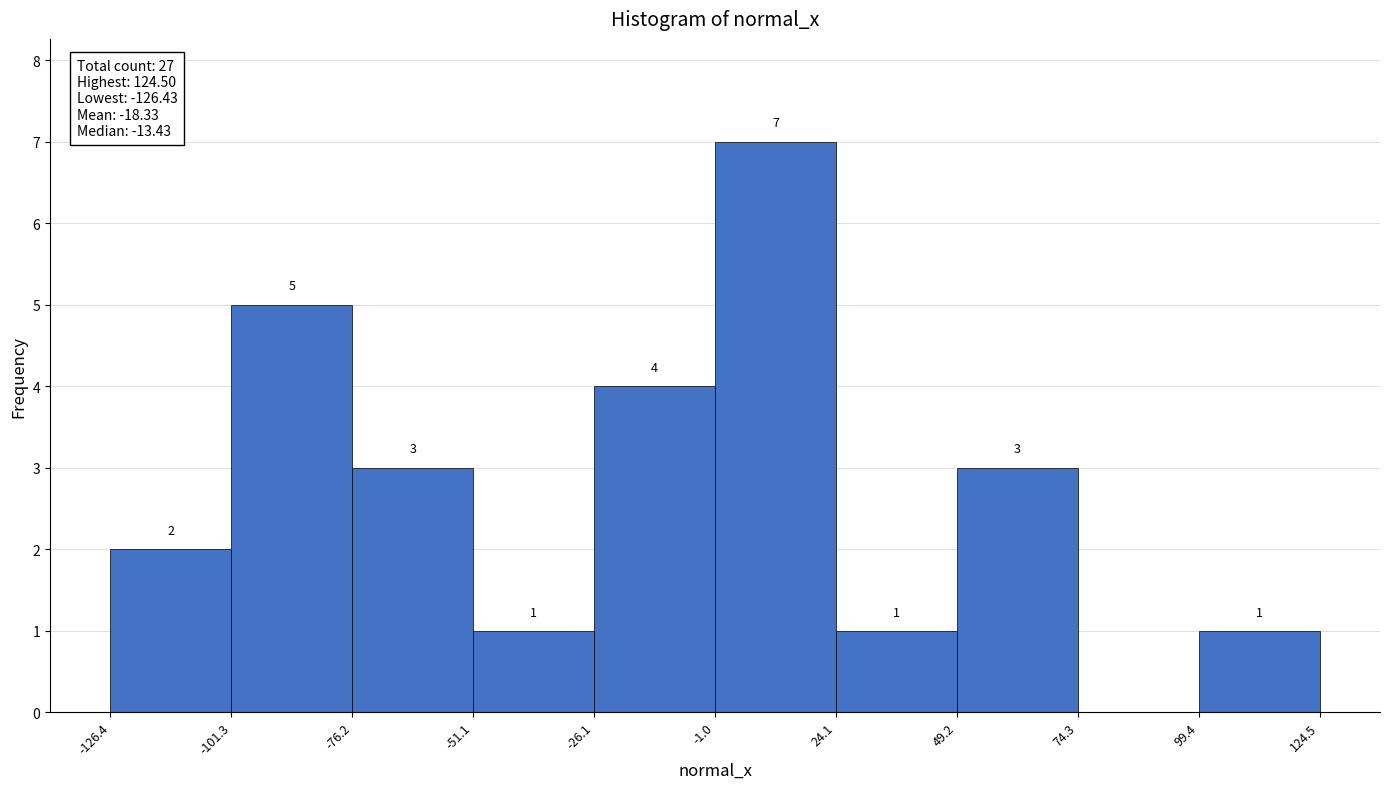

Which range on the x-axis has the tallest bar?

-1.0 to 24.1